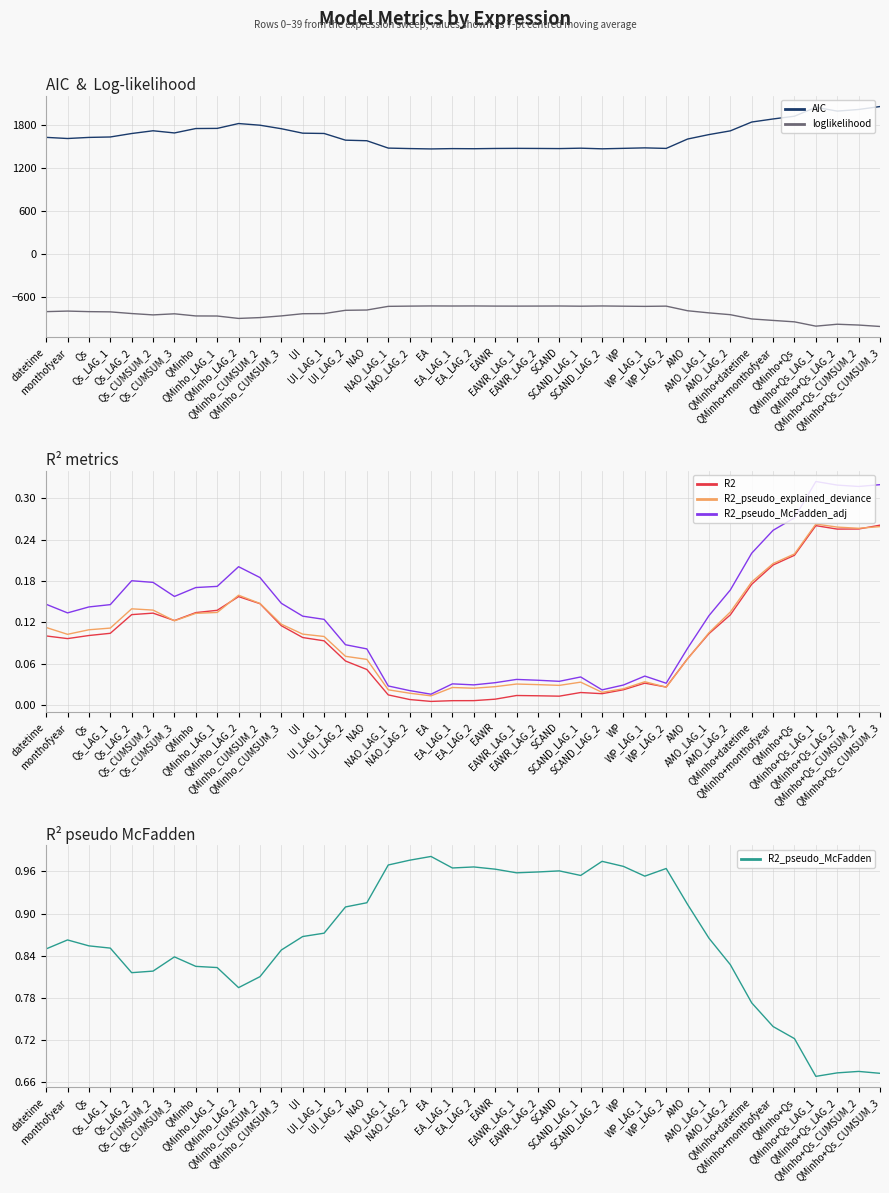

True or false: R2_pseudo_explained_deviance and loglikelihood cross at least once.

False